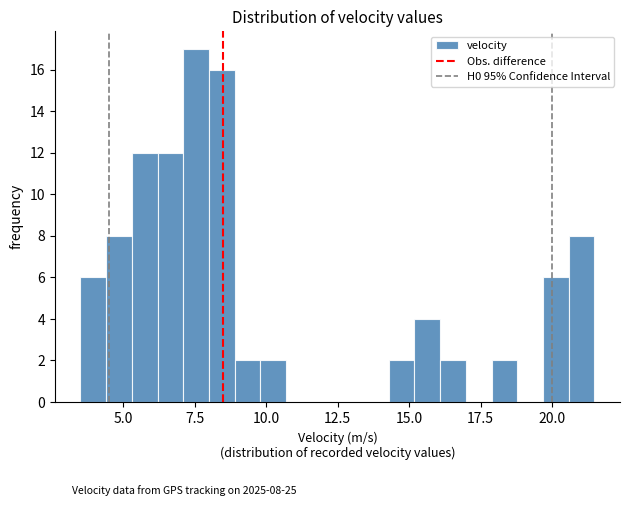

Around what value on the x-axis is the tallest bar? Give the approximate position of its centre, as read against the axis.

7.5